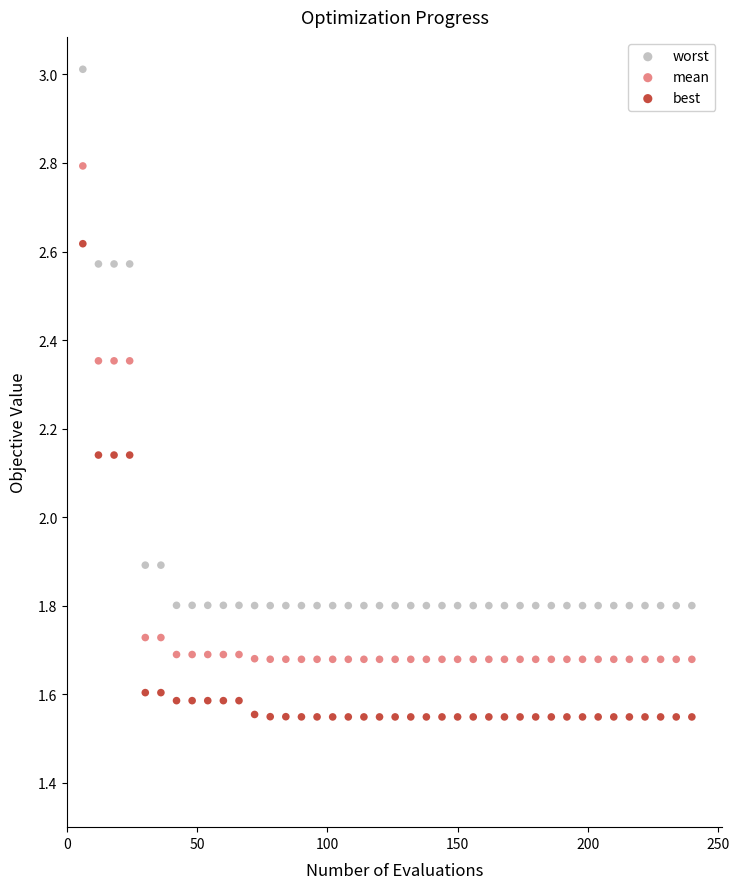

Across all data points, what is the range of X values (max minus min)?

234.0